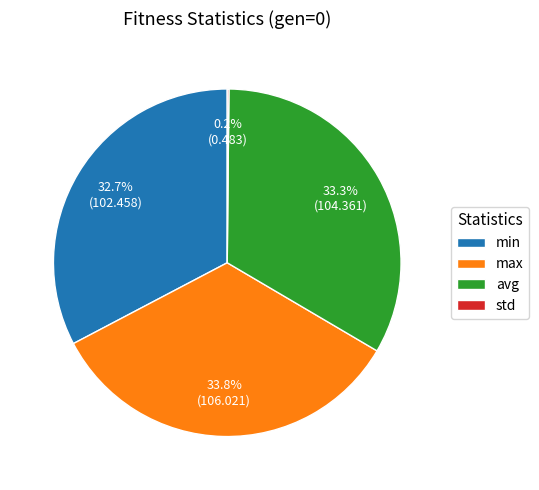

What is the largest slice in the pie chart?

max